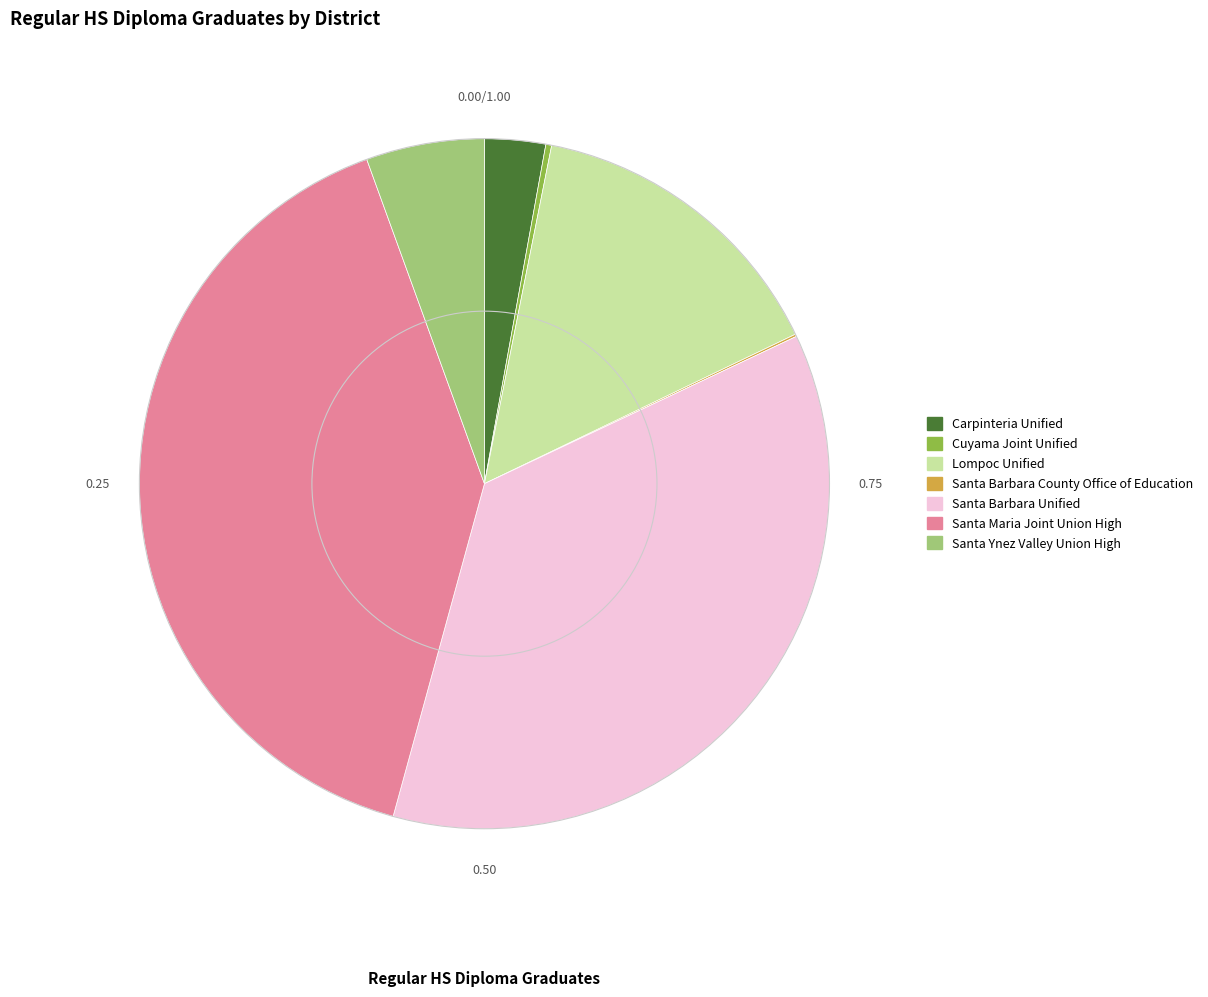

Is the sum of Santa Ynez Valley Union High and Carpinteria Unified greater than half?

No